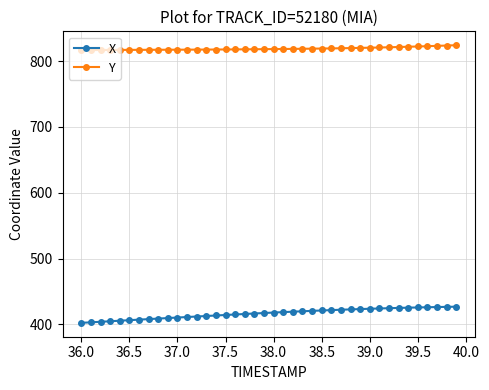

Which series has the largest total across all categories?

Y